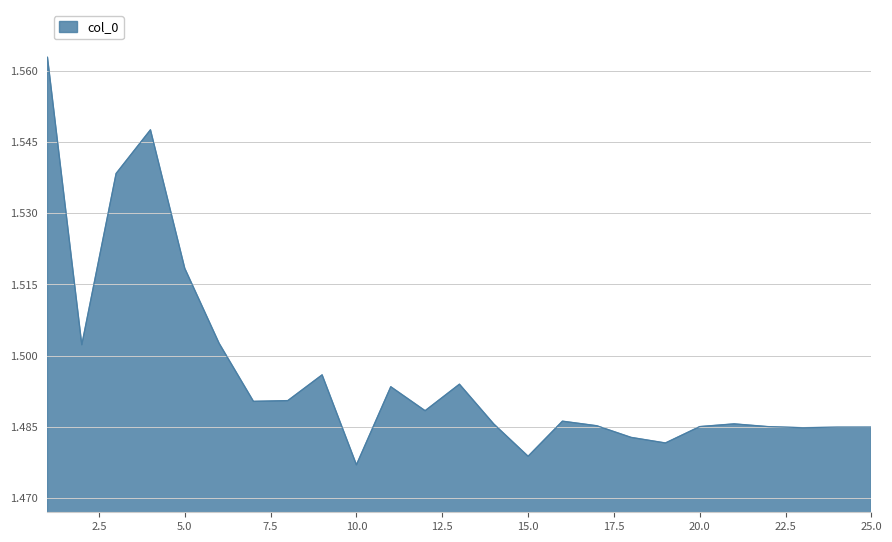

Reading left to right, list all the values displayed in this chart.

1.6	1.5	1.5	1.5	1.5	1.5	1.5	1.5	1.5	1.5	1.5	1.5	1.5	1.5	1.5	1.5	1.5	1.5	1.5	1.5	1.5	1.5	1.5	1.5	1.5